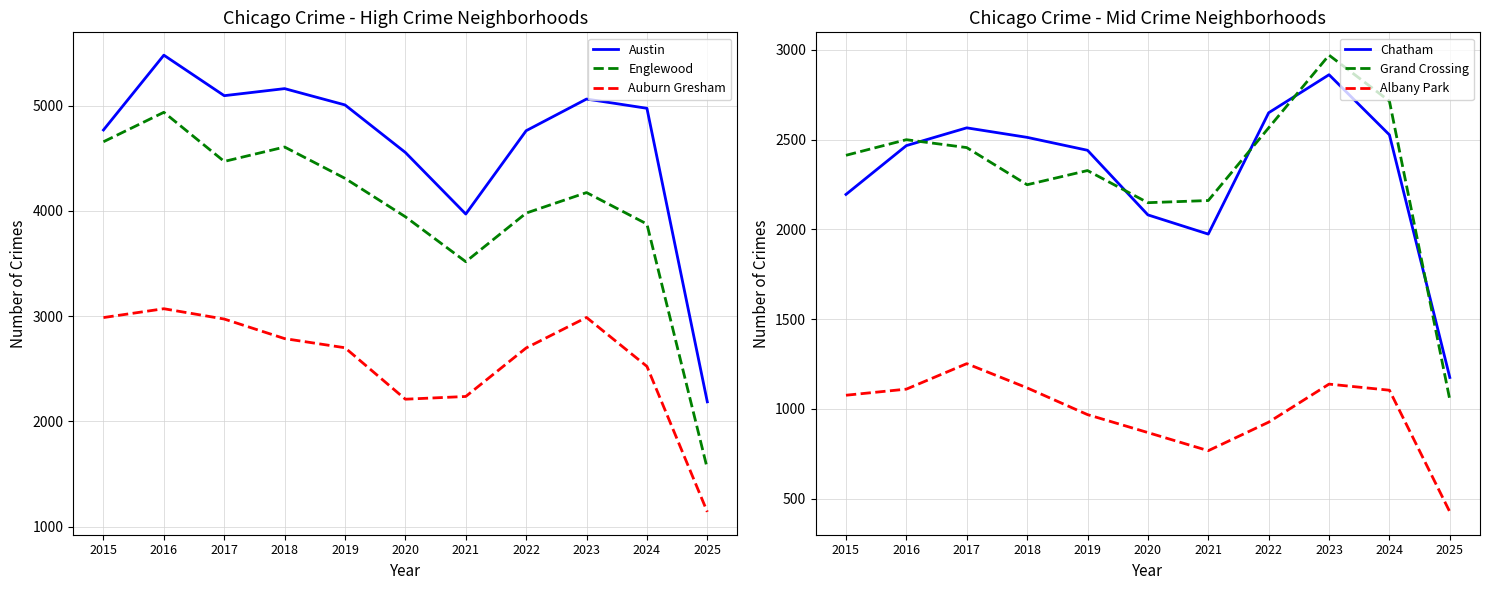

What is the value of the Auburn Gresham point at the 1st from the left?

2987